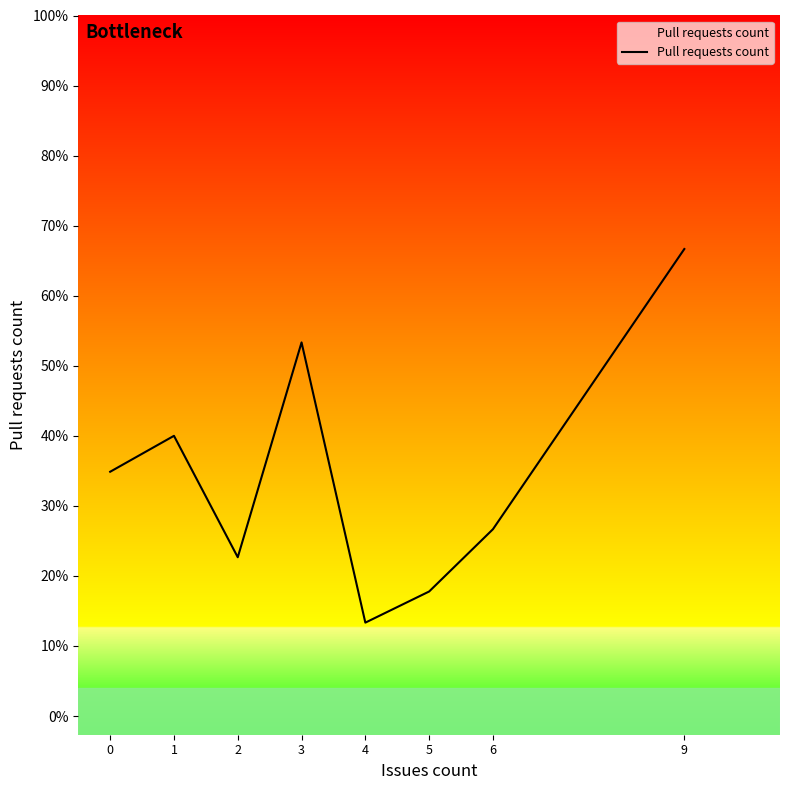

Does the chart display data point markers on the line(s)?

No